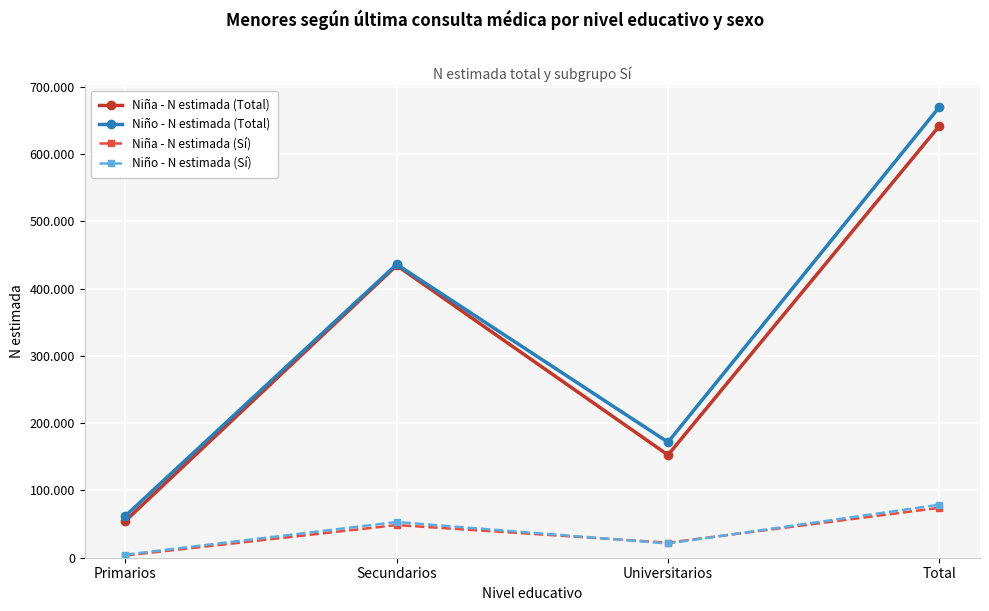

What are all the series names shown in the legend?

Niña - N estimada (Total), Niño - N estimada (Total), Niña - N estimada (Sí), Niño - N estimada (Sí)